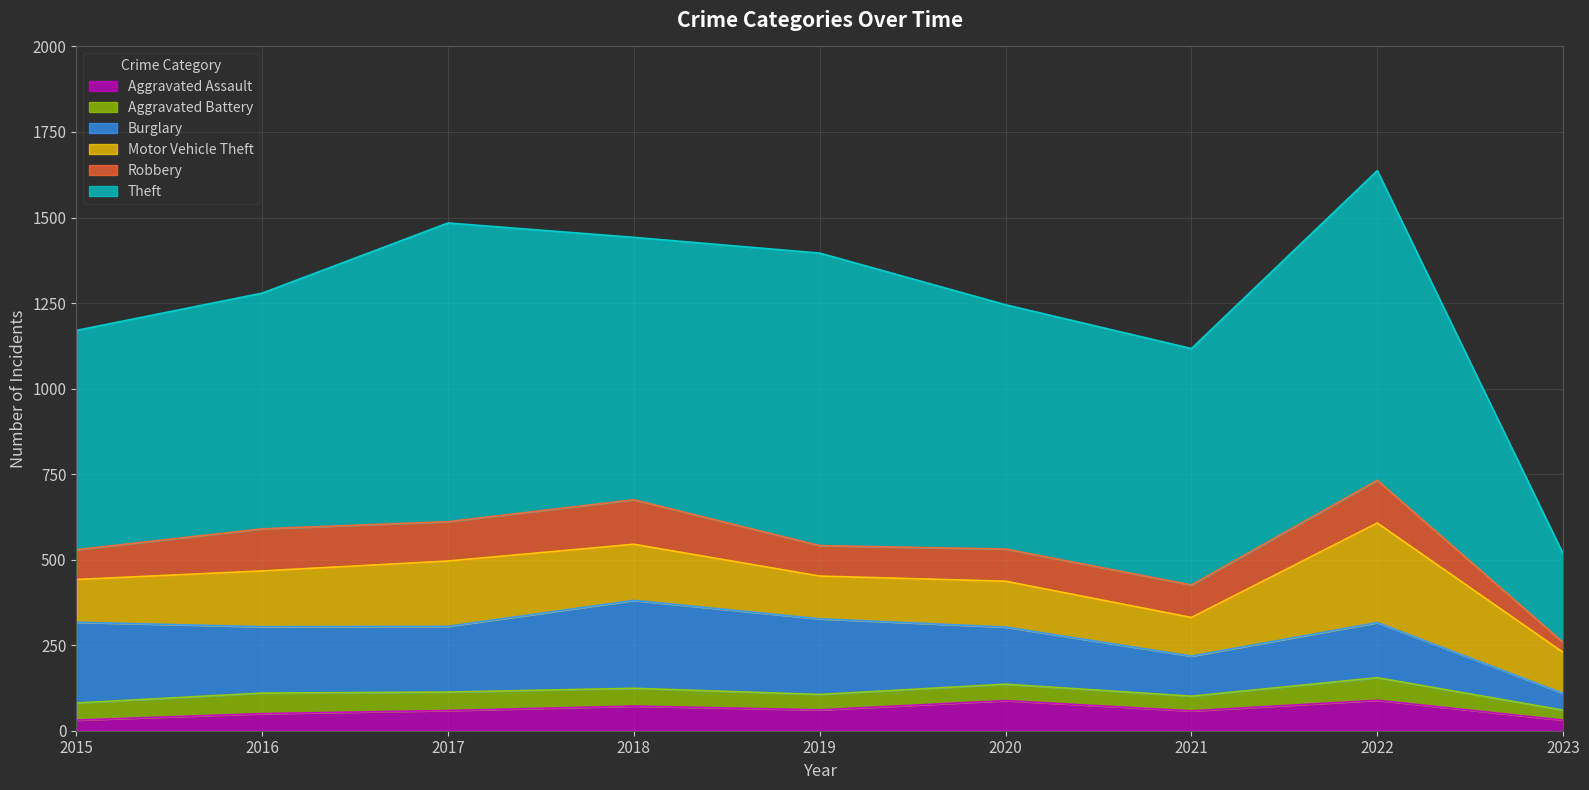

Reading left to right, list all the values displayed in this chart.

Aggravated Assault: 2015=31	2016=50	2017=59	2018=72	2019=61	2020=88	2021=58	2022=89	2023=31
Aggravated Battery: 2015=50	2016=60	2017=54	2018=52	2019=45	2020=48	2021=43	2022=66	2023=29
Burglary: 2015=236	2016=194	2017=192	2018=257	2019=221	2020=167	2021=117	2022=161	2023=49
Motor Vehicle Theft: 2015=125	2016=163	2017=191	2018=164	2019=125	2020=134	2021=113	2022=291	2023=120
Robbery: 2015=87	2016=123	2017=115	2018=130	2019=89	2020=94	2021=95	2022=125	2023=29
Theft: 2015=641	2016=689	2017=873	2018=767	2019=855	2020=714	2021=691	2022=905	2023=259